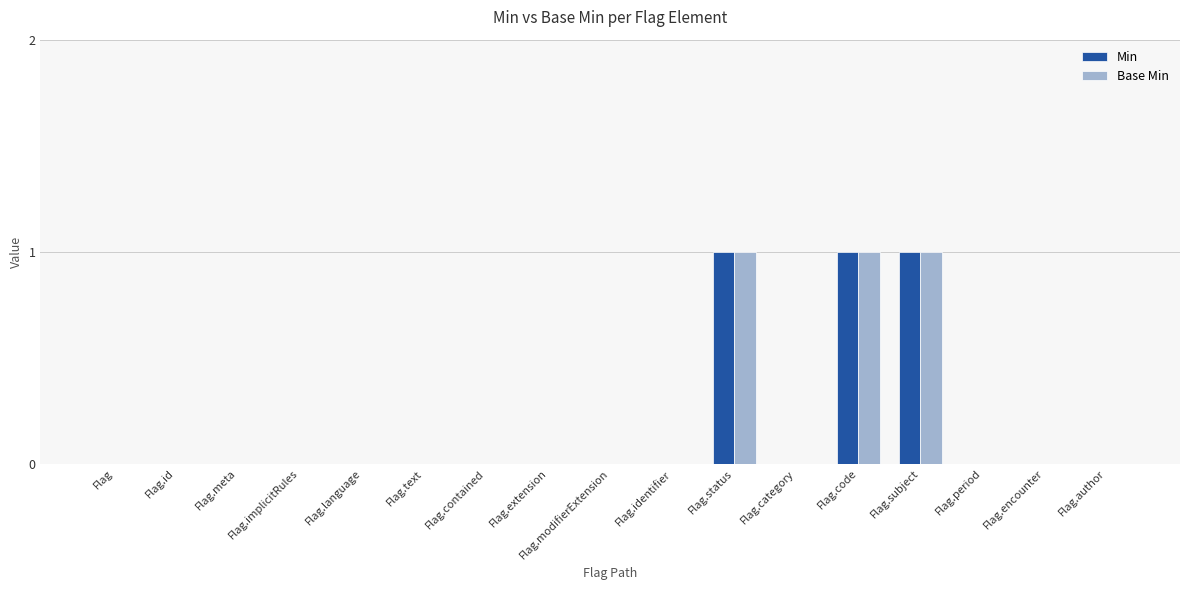

Reading right to left, extract all data points from this chart.

Min: 0	0	0	1	1	0	1	0	0	0	0	0	0	0	0	0	0
Base Min: 0	0	0	1	1	0	1	0	0	0	0	0	0	0	0	0	0